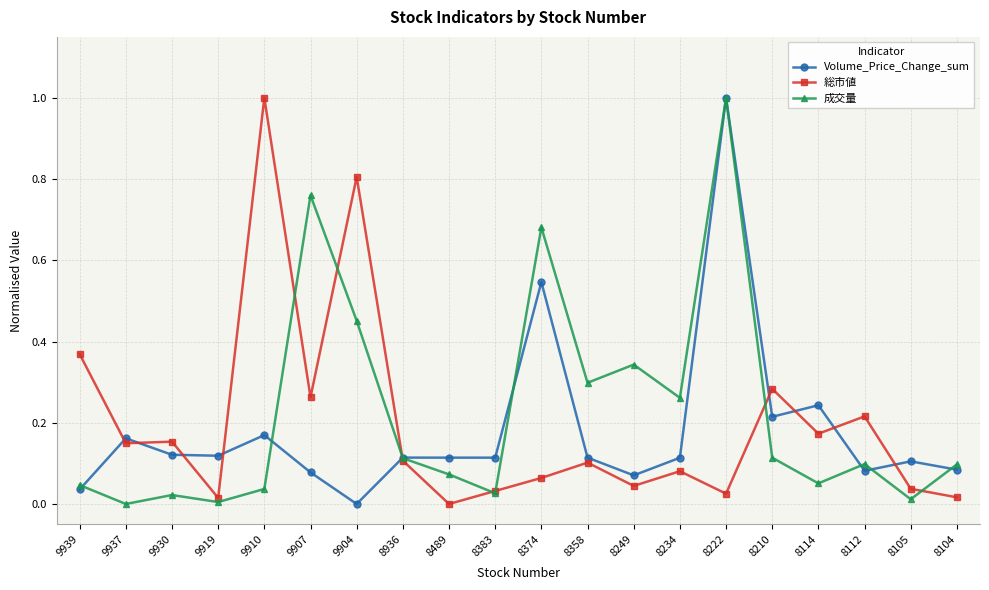

What is the maximum value for 成交量?

1.0